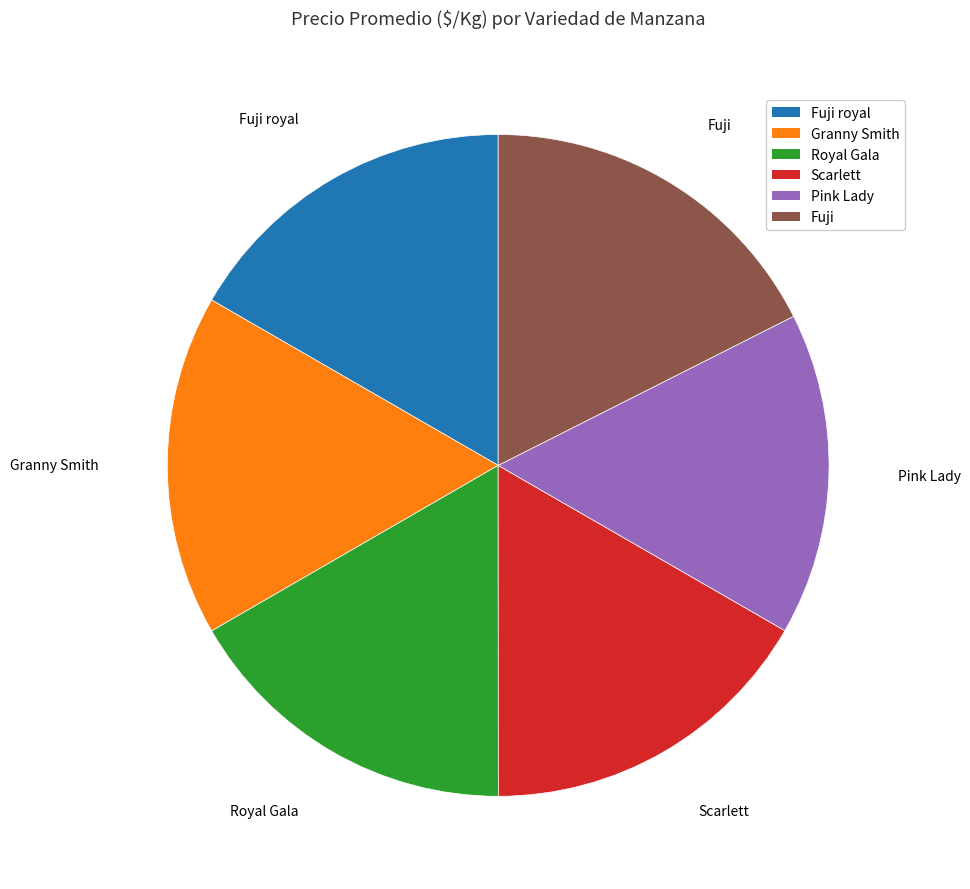

Does any single category account for the majority?

No